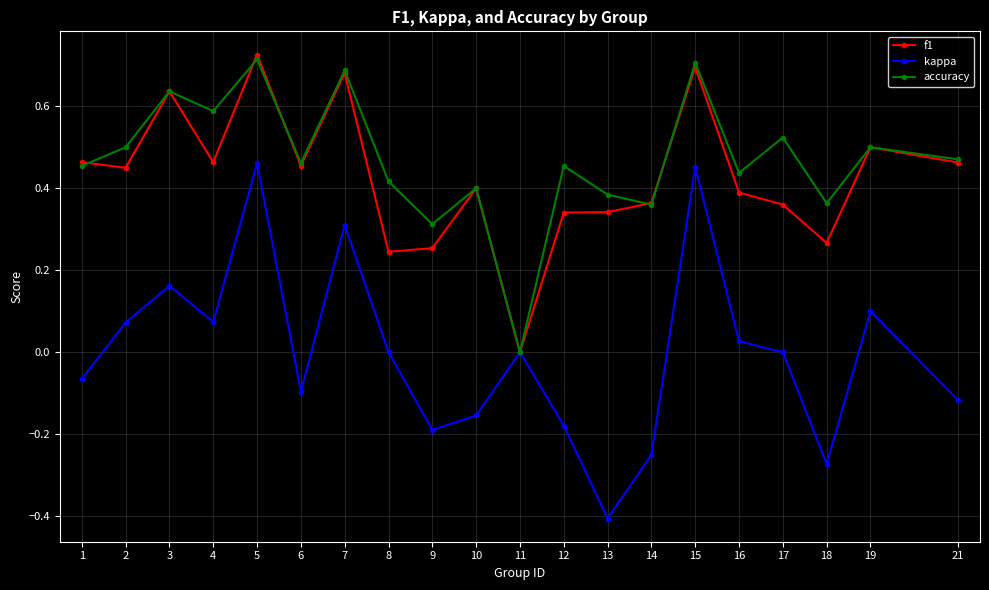

At which label does f1 reach its peak?

5